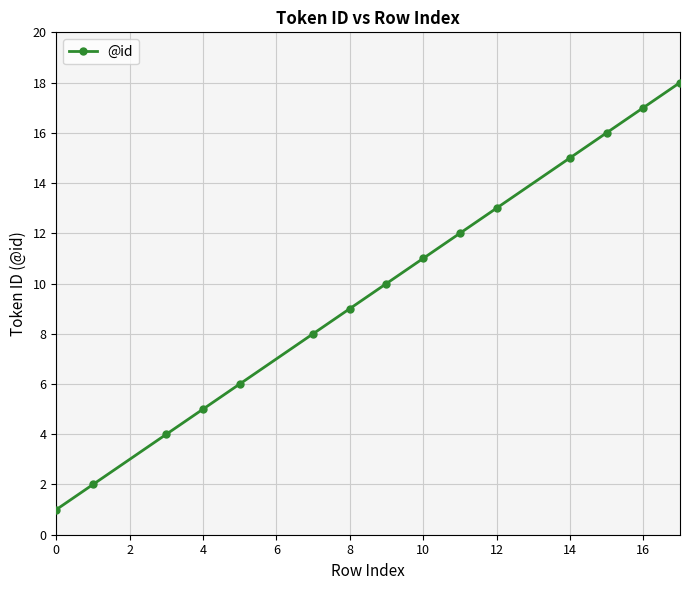

What is the greatest value displayed?

18